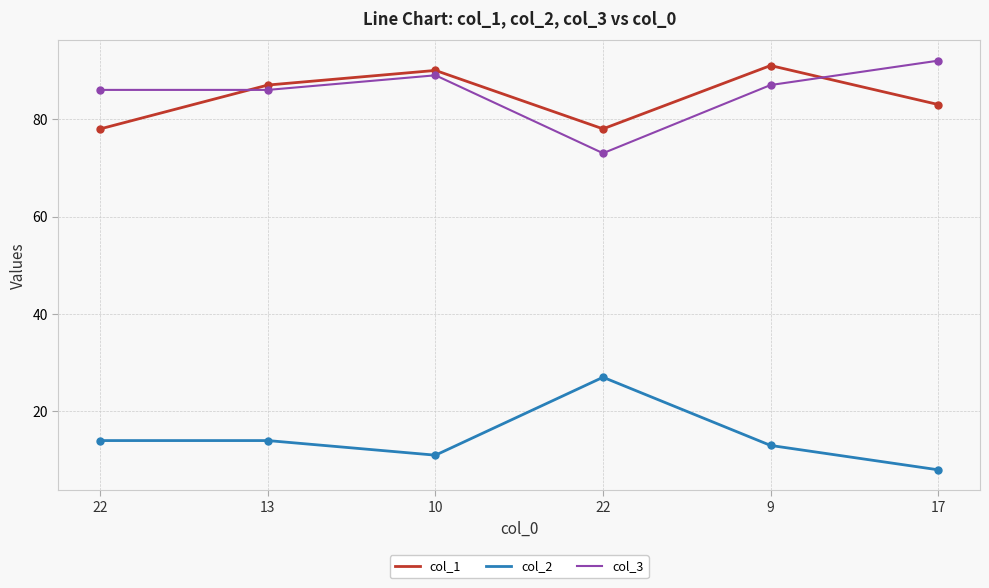

What is the difference between the highest and lowest values at 13?

73